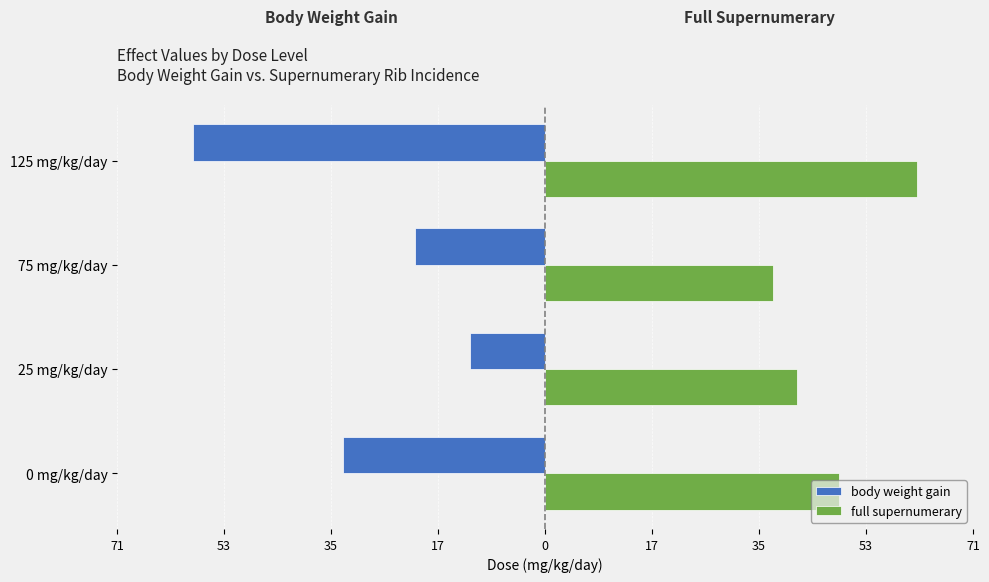

What is the sum of all full supernumerary values?

191.0